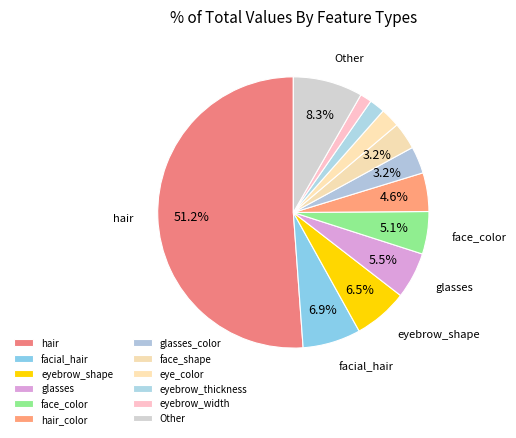

To the nearest percent, what is the difference between the largest and smallest slice percentages?

50%